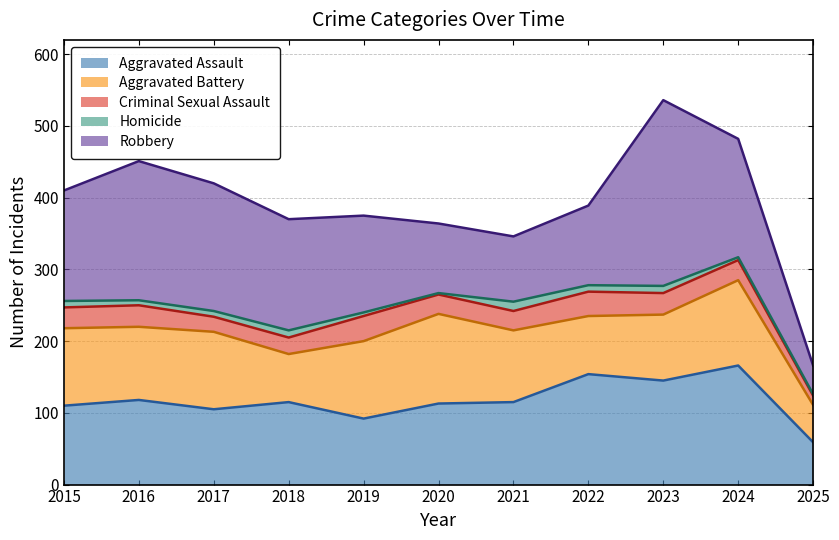

Does the chart have visible grid lines?

Yes